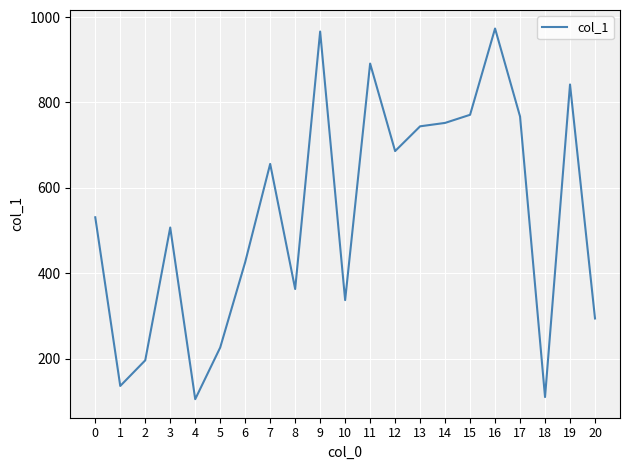

The value at 12 is 916. True or false?

False